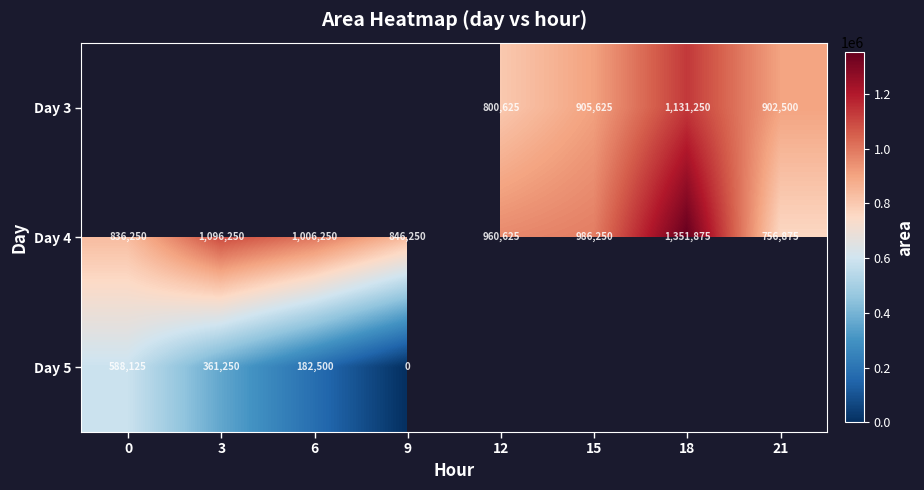

What is the difference between the Day 4 values at 15 and 9?

140000